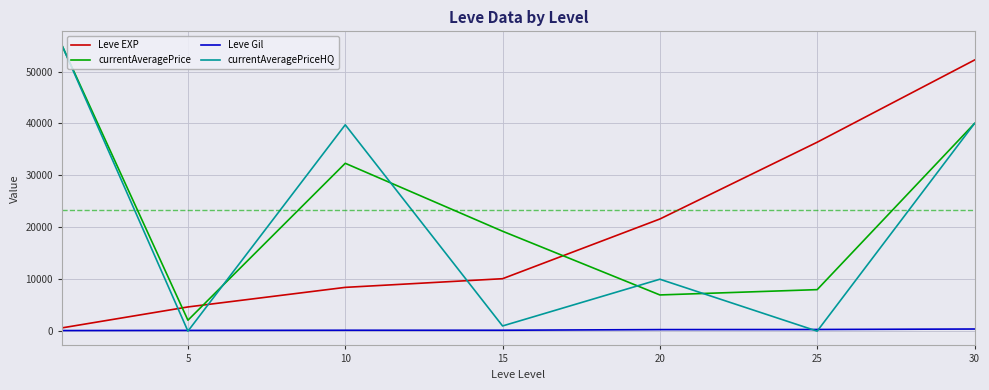

Which series has the largest range (max minus min)?

currentAveragePriceHQ